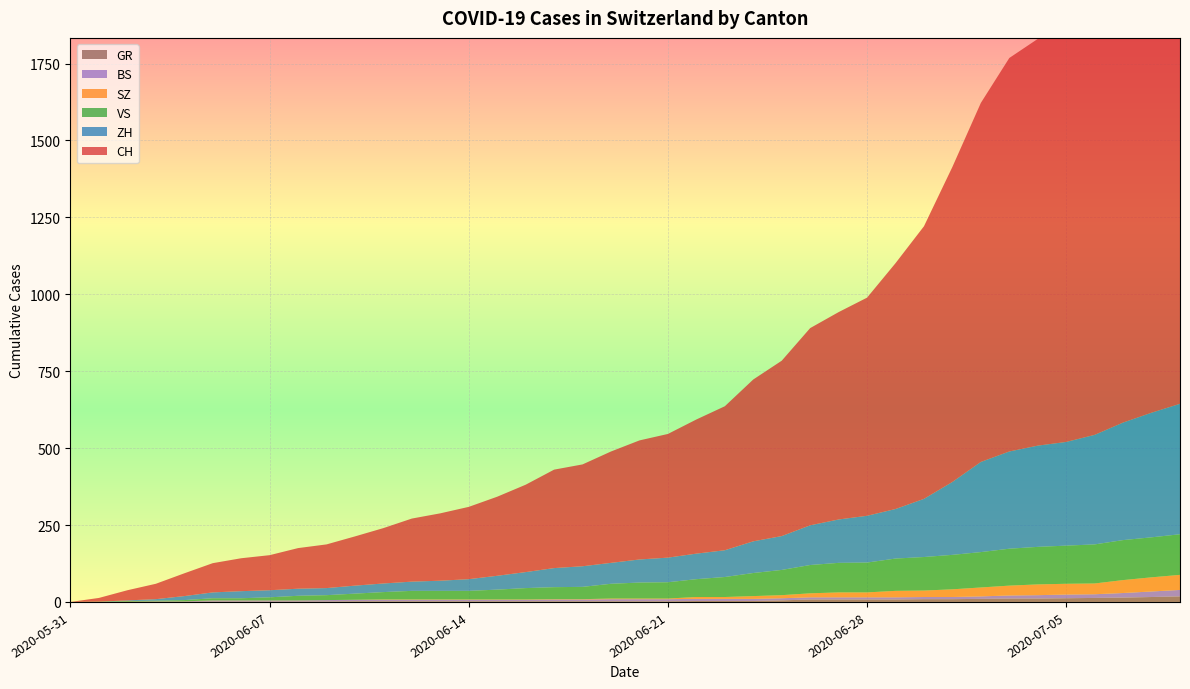

Reading left to right, what are all the values shown in this chart?

CH: 0	12	33	50	74	95	107	114	132	142	160	180	205	219	235	257	284	320	331	362	387	402	436	468	526	570	641	674	709	799	886	1024	1167	1279	1322	1374	1459	1550	1653	1746
ZH: 0	0	2	5	13	19	23	23	23	23	26	28	30	33	38	45	52	62	67	68	75	80	83	87	103	110	129	141	152	161	189	237	293	316	329	337	356	382	405	424
SZ: 0	0	0	0	0	0	0	0	0	0	0	1	1	1	1	1	1	1	1	2	2	2	6	6	9	10	13	16	16	21	21	25	29	32	35	35	35	42	46	49
BS: 0	0	0	1	1	4	4	4	4	5	5	5	5	5	5	5	5	6	6	7	7	7	7	7	7	7	7	7	7	7	7	7	8	10	11	12	12	15	18	21
GR: 0	0	1	1	1	1	1	1	1	1	2	2	2	2	2	2	2	2	2	2	2	2	3	3	3	5	8	8	8	8	9	9	10	11	11	12	13	14	16	18
VS: 0	1	2	2	4	7	7	10	15	16	20	24	28	28	28	32	37	39	40	48	52	53	58	65	75	82	92	96	97	105	109	112	115	120	122	124	127	130	130	132